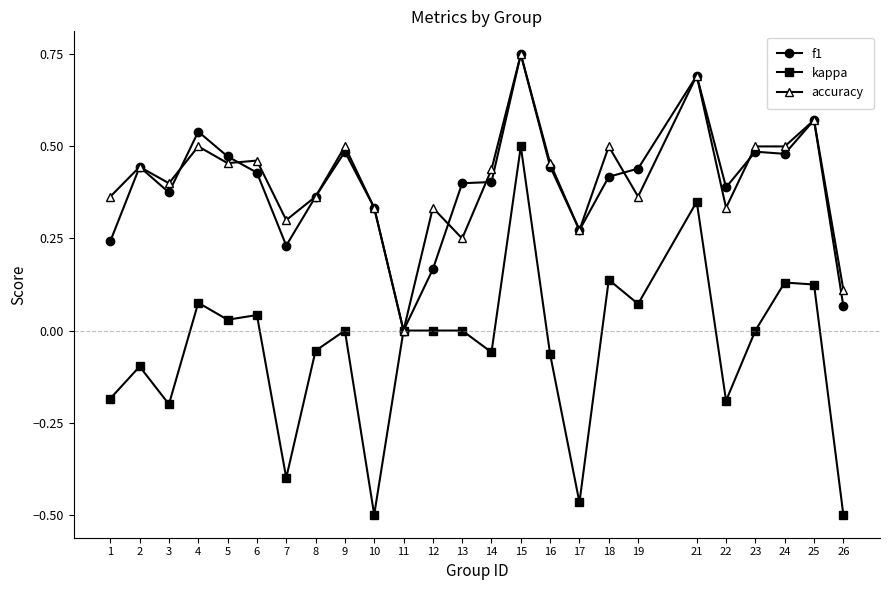

Where is the first local minimum for f1?

3